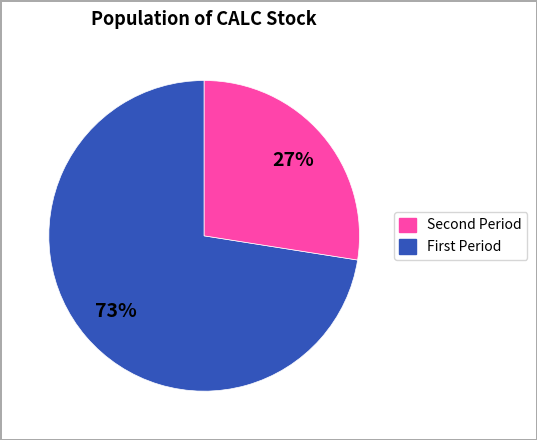

Does any single category account for the majority?

Yes